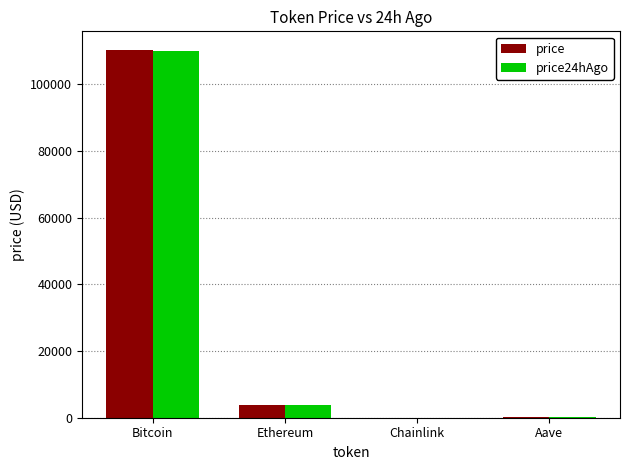

Which series changed the most between Bitcoin and Chainlink?

price